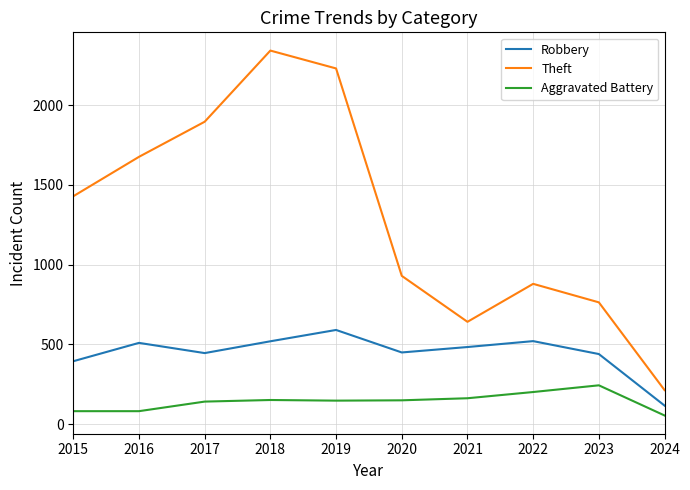

Rank the series by their maximum value, from highest to lowest.

Theft, Robbery, Aggravated Battery